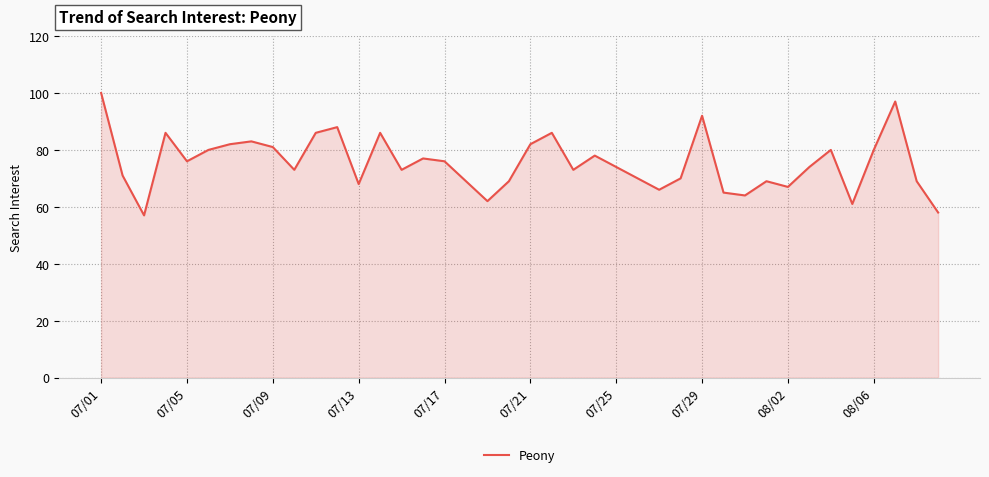

What is the minimum value shown in the chart?

57